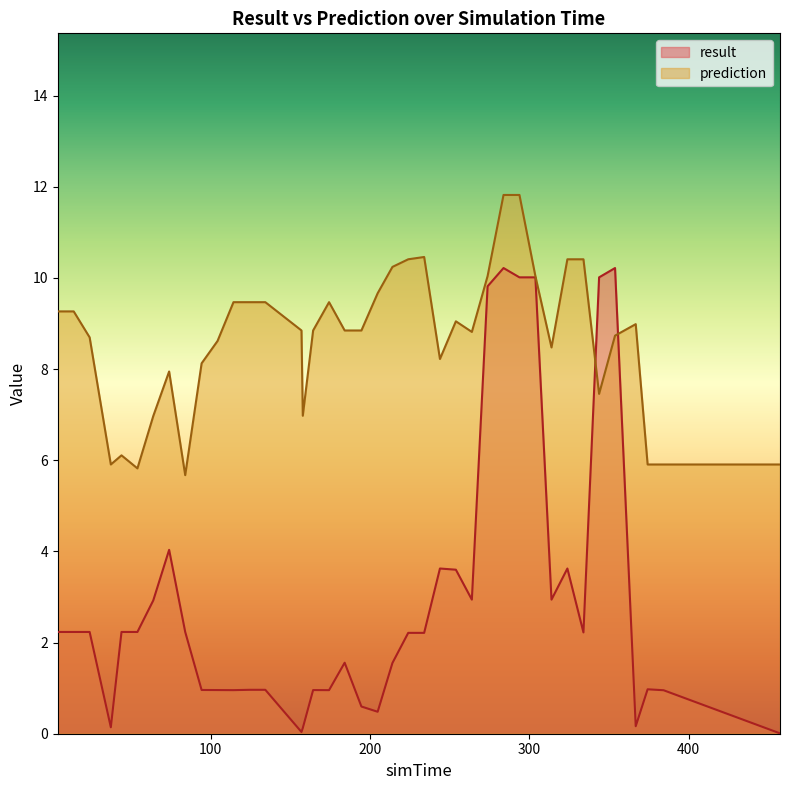

Count the number of categories in the chart.

40